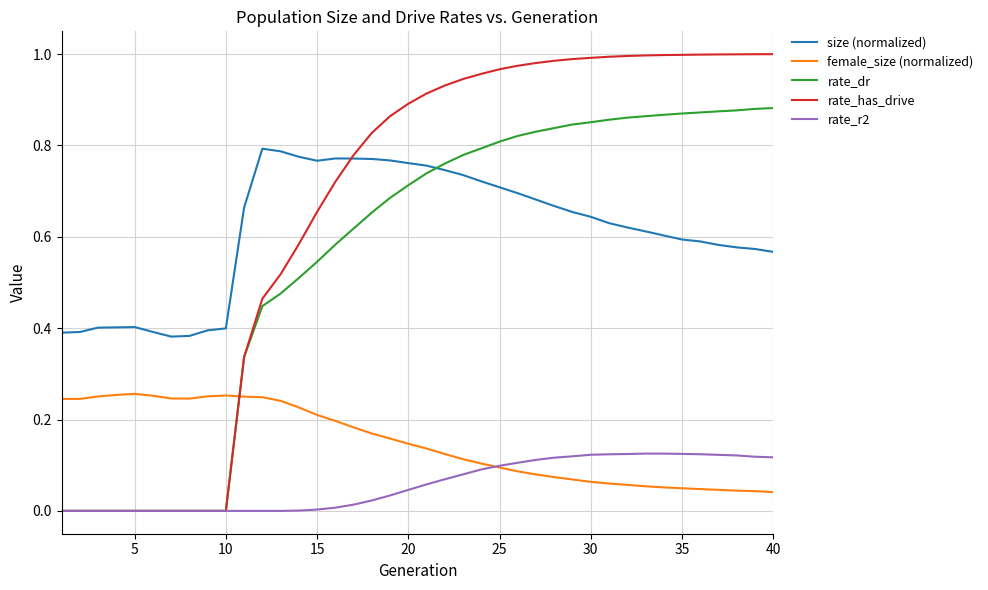

Rank the series by their maximum value, from highest to lowest.

rate_has_drive, rate_dr, size (normalized), female_size (normalized), rate_r2